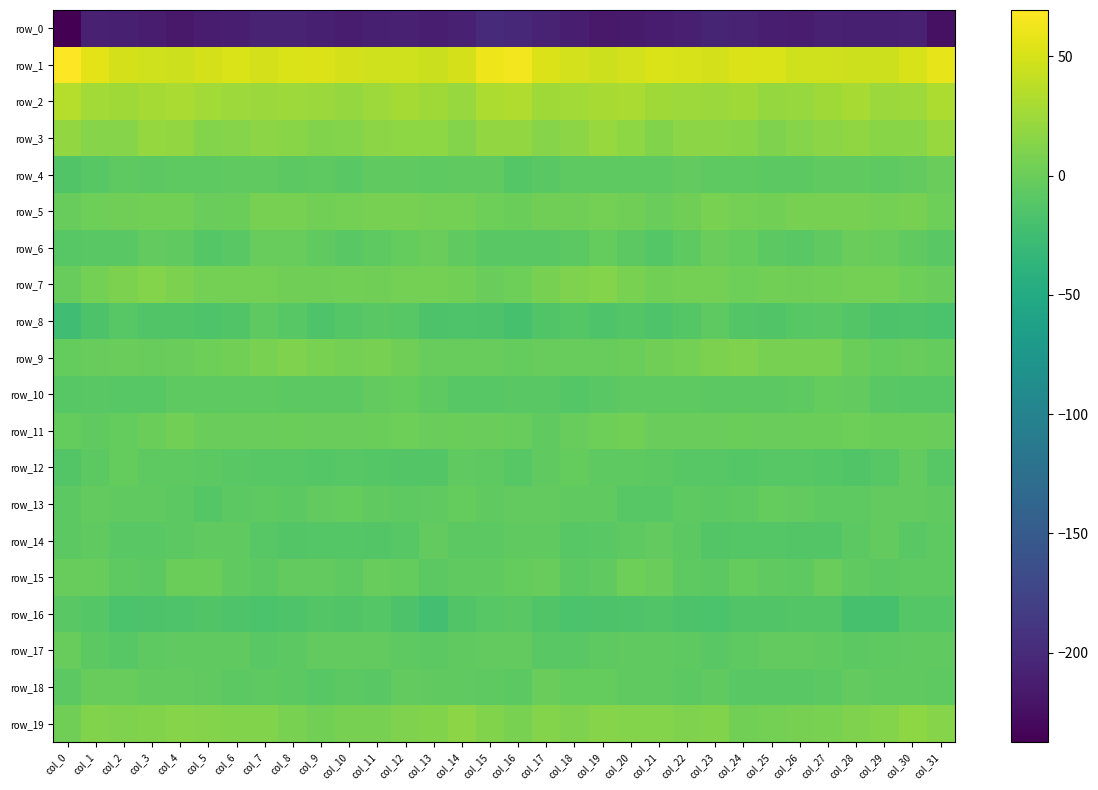

How many categories are shown in the chart?

32